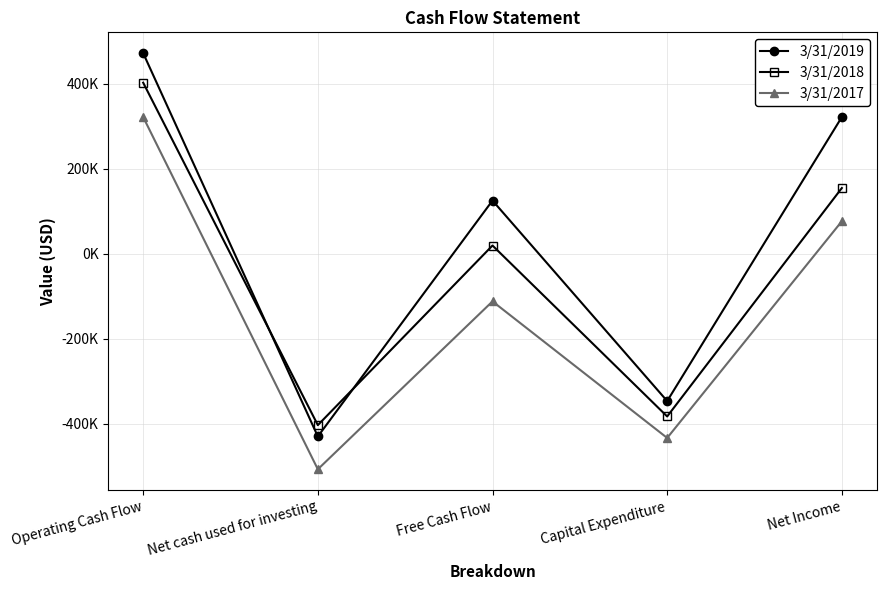

What is the value of the 3/31/2017 point at the 1st from the left?

321207